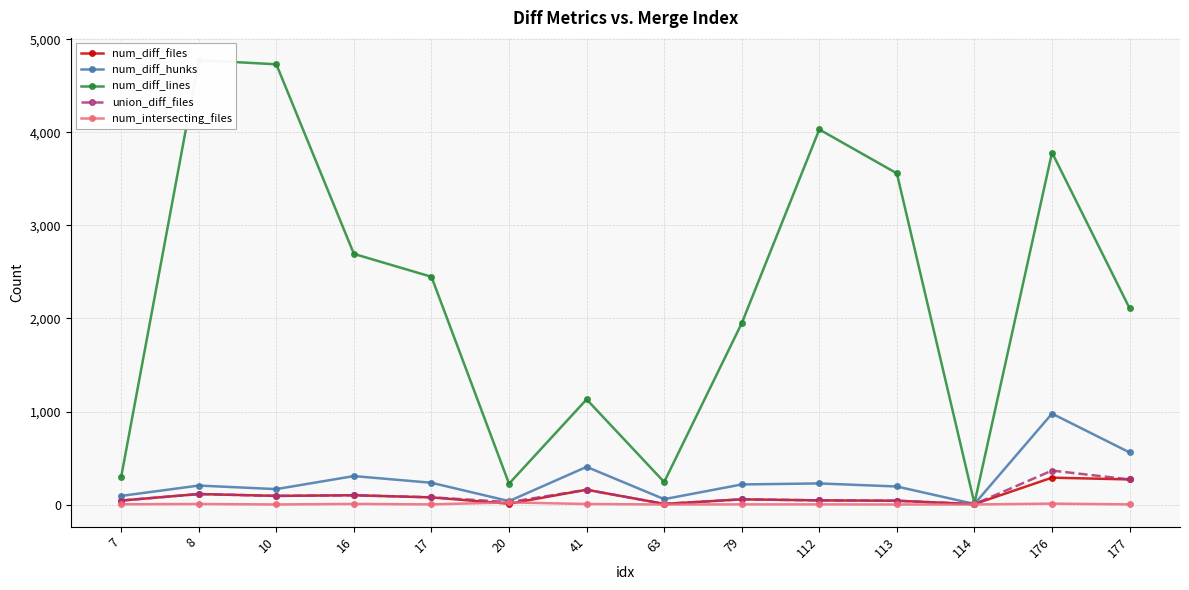

True or false: union_diff_files has a value of 8 at 63.

True